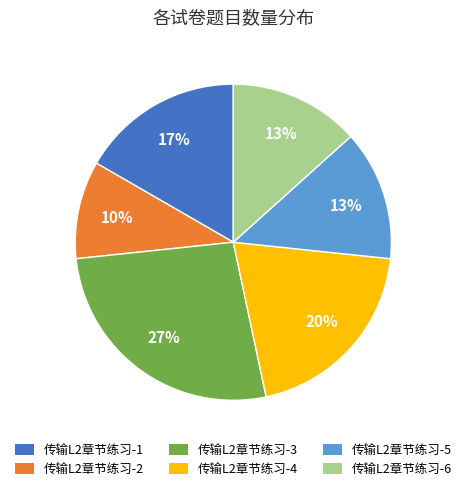

Is the sum of 传输L2章节练习-1 and 传输L2章节练习-4 greater than half?

No